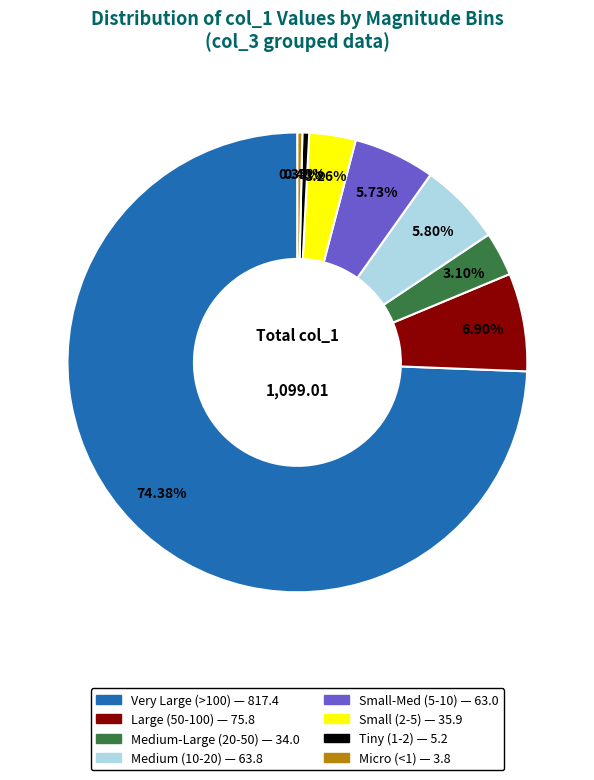

How many slices are in this pie chart?

8